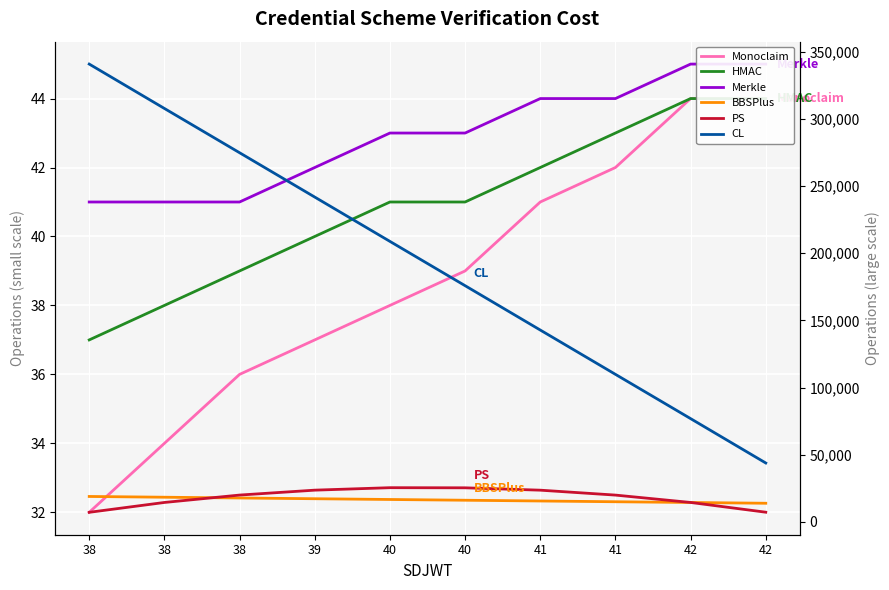

Rank the series by their maximum value, from lowest to highest.

Monoclaim, HMAC, Merkle, BBSPlus, PS, CL